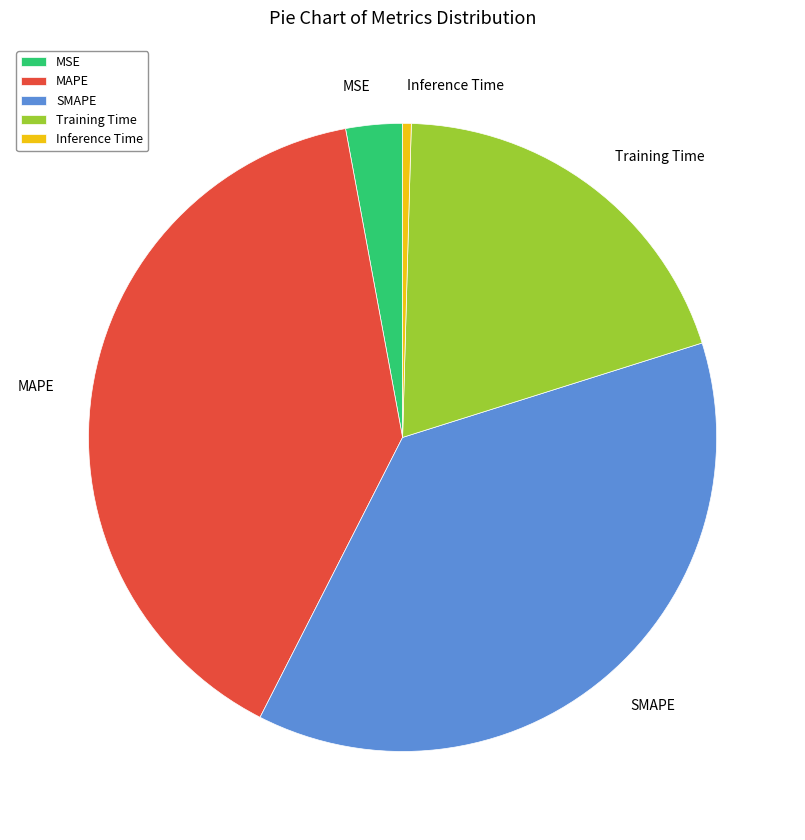

Is SMAPE the majority of the pie?

No